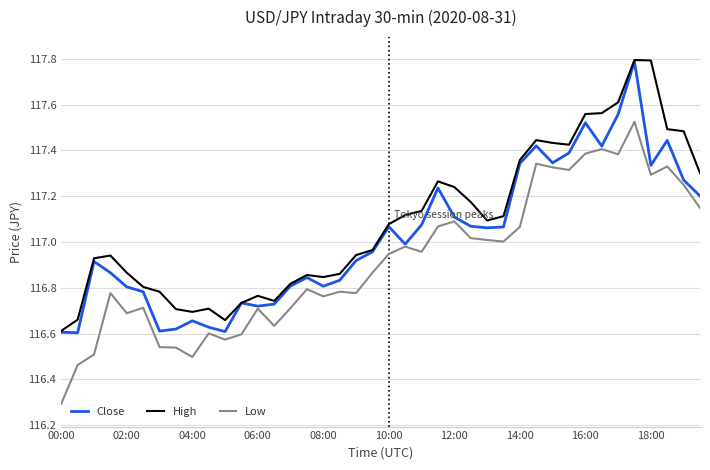

True or false: Low and High cross at least once.

False